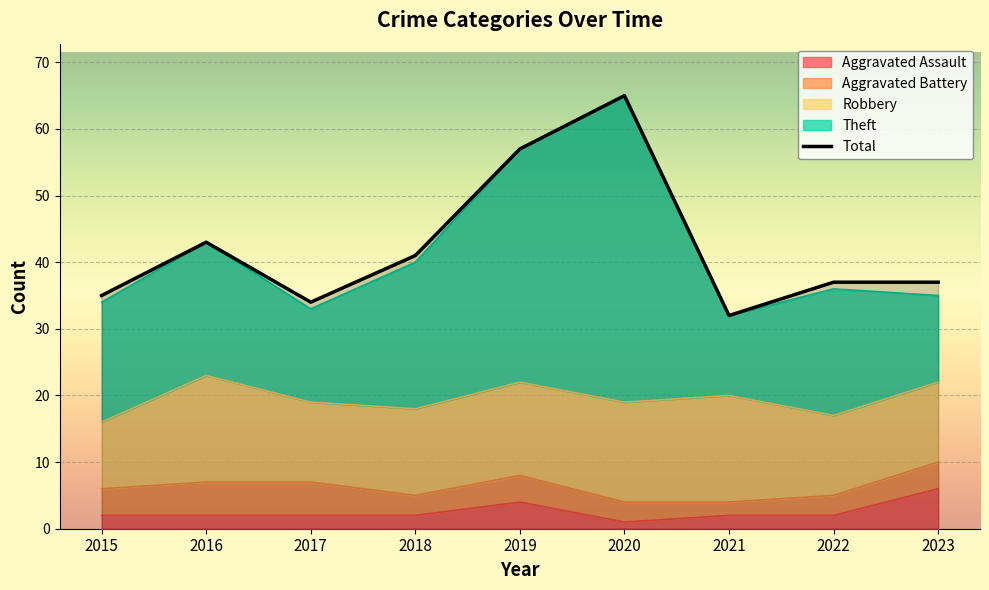

At which category does the chart reach its peak across all series?

2020